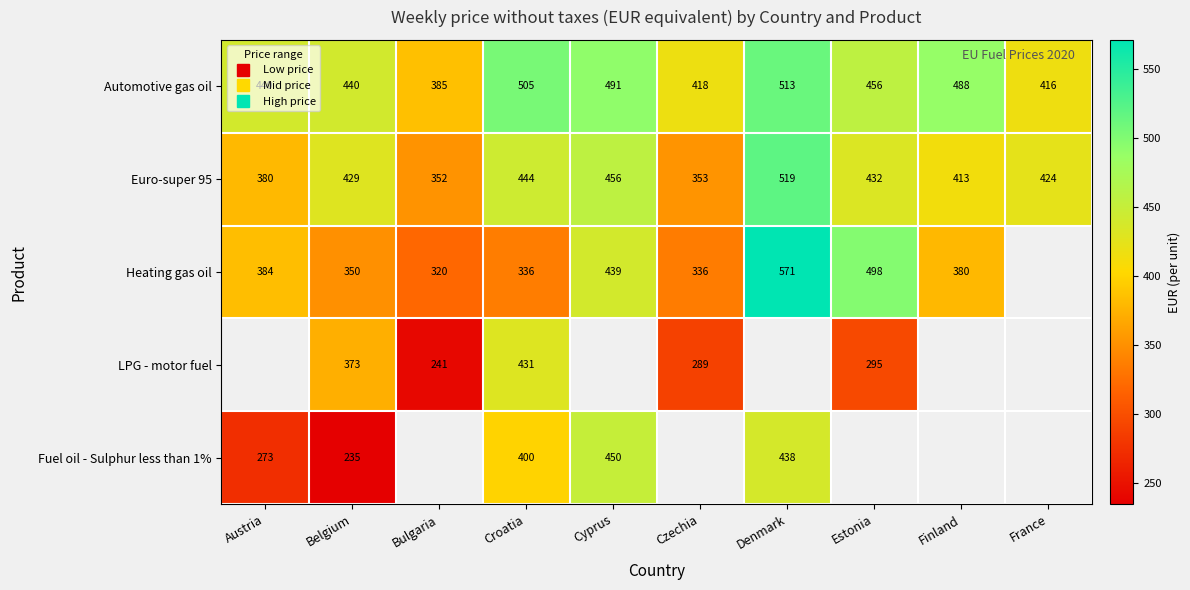

True or false: Euro-super 95 has a value of 635.8 at Belgium.

False